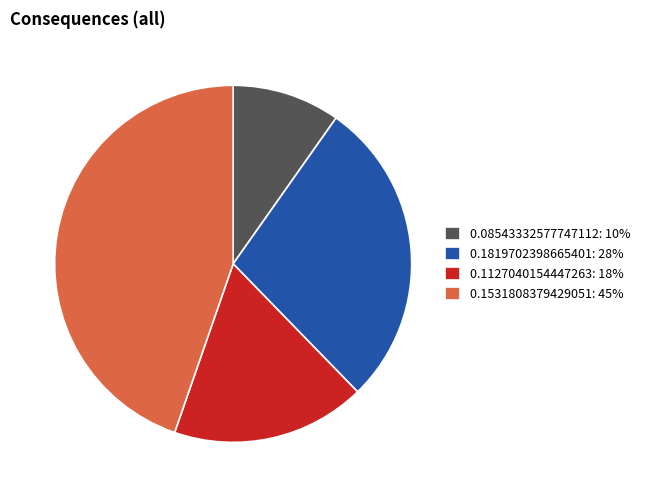

How many slices are in this pie chart?

4